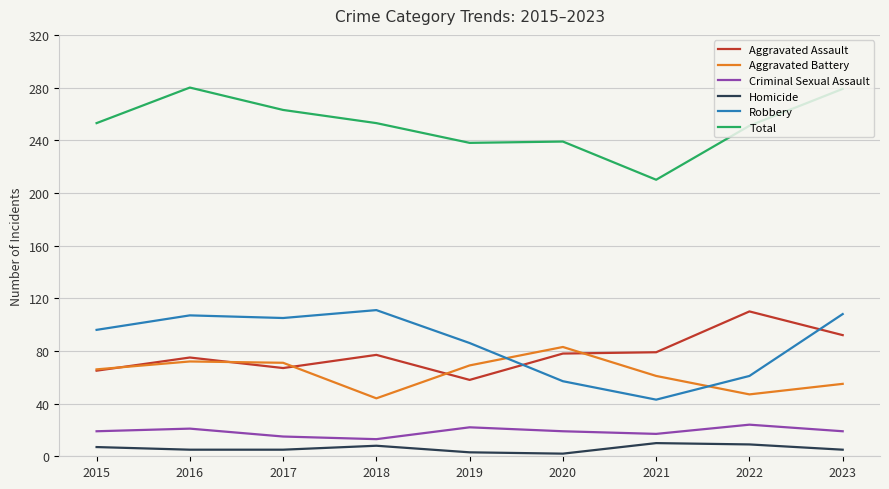

True or false: Criminal Sexual Assault and Homicide cross at least once.

False